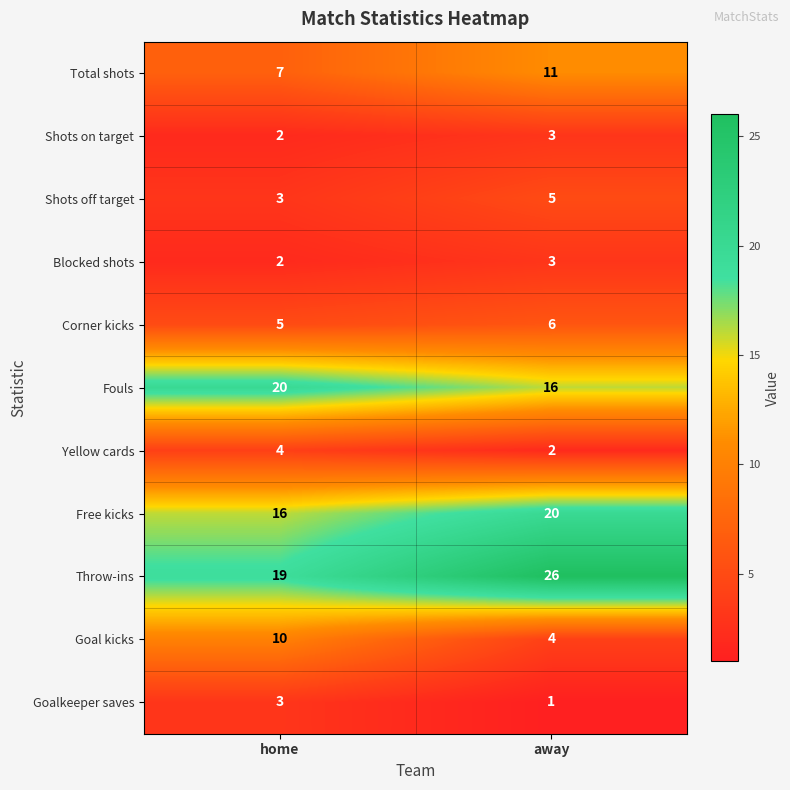

List the labels in order of Goalkeeper saves value, smallest first.

away, home